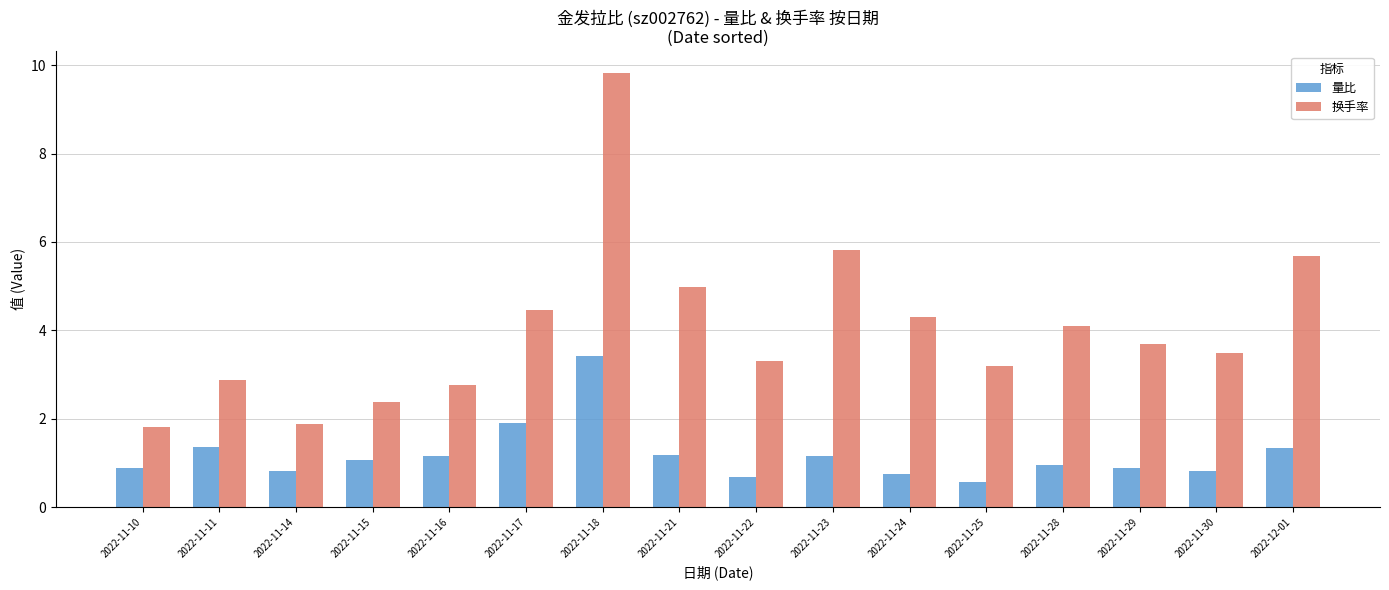

What is the difference between the 换手率 values at 2022-11-21 and 2022-11-10?

3.2